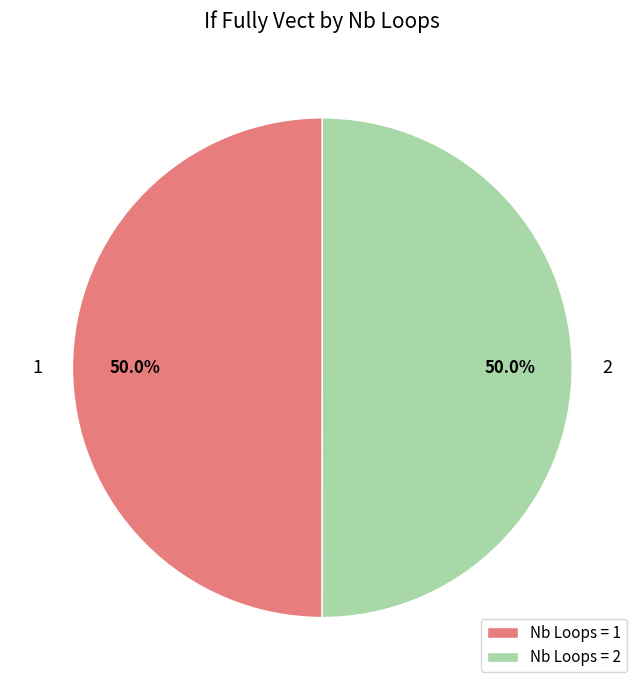

Approximately how many times larger is the value at Nb Loops = 1 compared to Nb Loops = 2?

1.0